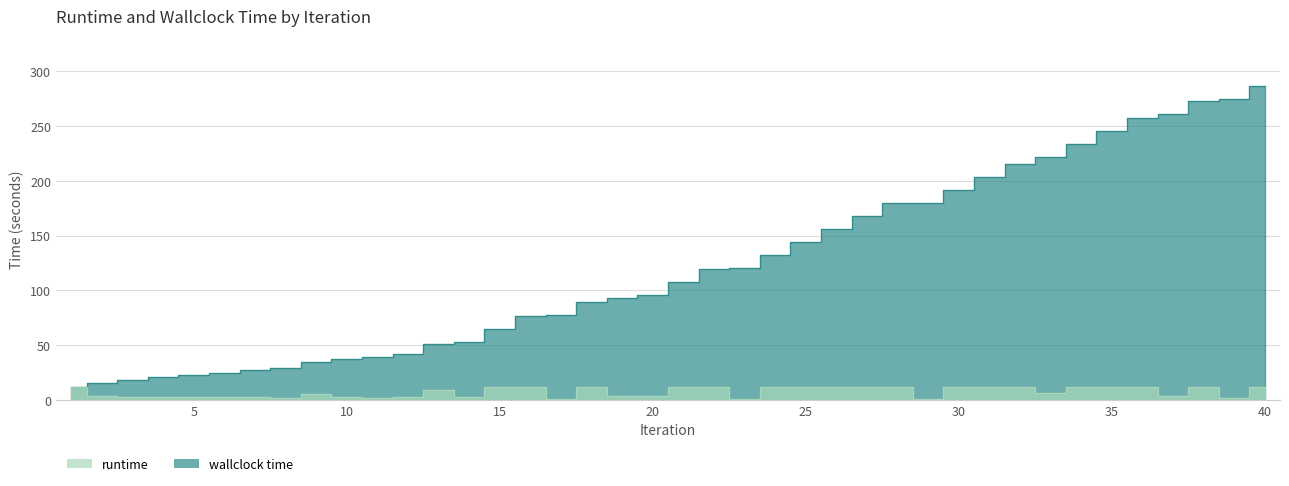

Reading left to right, extract all data points from this chart.

runtime: 11.8	3.8	2.4	2.4	2.2	2.2	2.5	1.8	5.5	2.8	2.0	2.1	9.2	2.2	11.9	11.8	0.5	11.8	3.9	3.1	11.7	11.8	0.5	11.8	12.0	12.0	11.9	11.7	0.4	11.8	11.9	11.9	6.3	11.9	11.9	11.9	3.8	11.8	1.9	11.7
wallclock time: 11.8	15.7	18.0	20.4	22.7	24.9	27.4	29.2	34.7	37.5	39.5	41.6	50.8	53.1	65.0	76.8	77.2	89.1	93.0	96.1	107.8	119.6	120.1	131.9	143.9	155.9	167.8	179.5	179.9	191.7	203.7	215.6	221.8	233.7	245.6	257.5	261.4	273.1	275.0	286.8